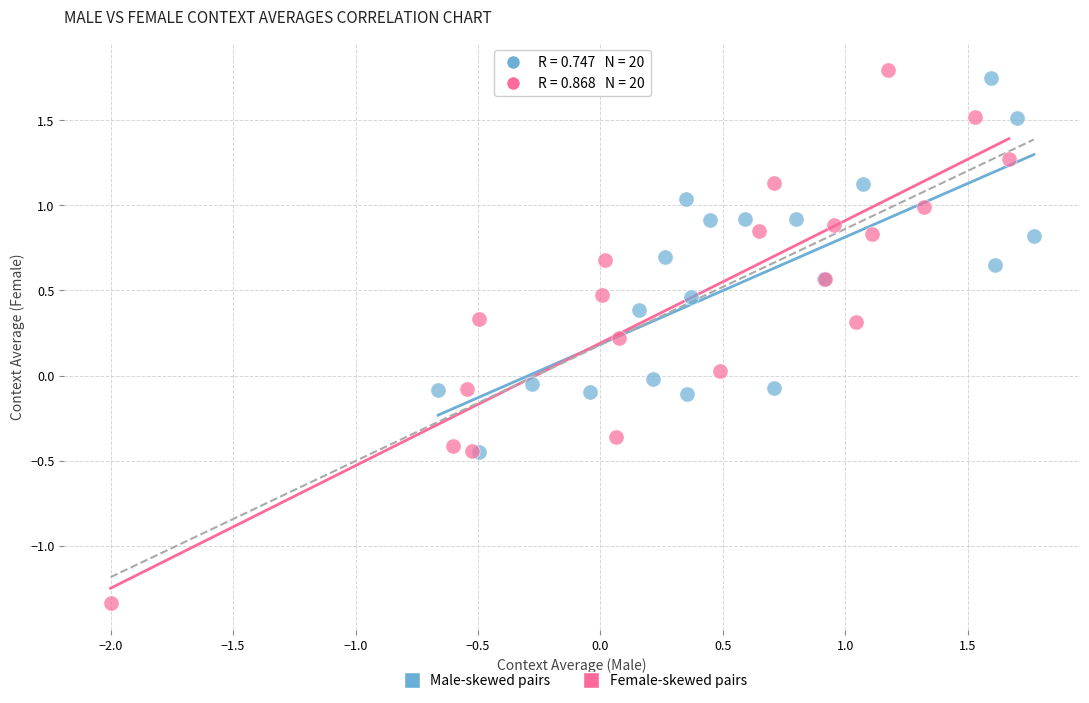

Which series has the widest spread of Y values?

Female-skewed pairs